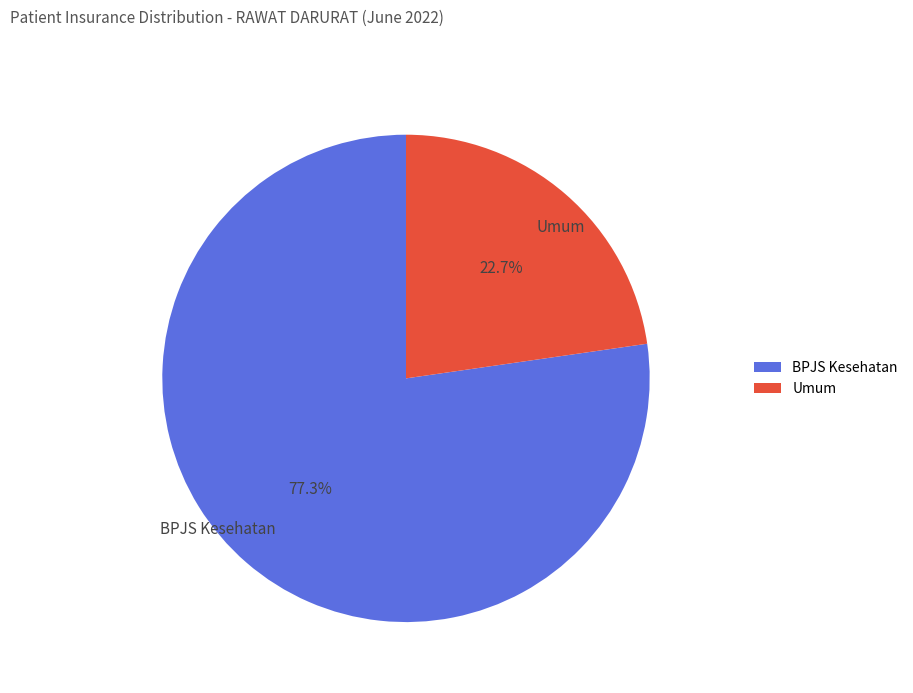

Rank the categories by value from highest to lowest.

BPJS Kesehatan, Umum